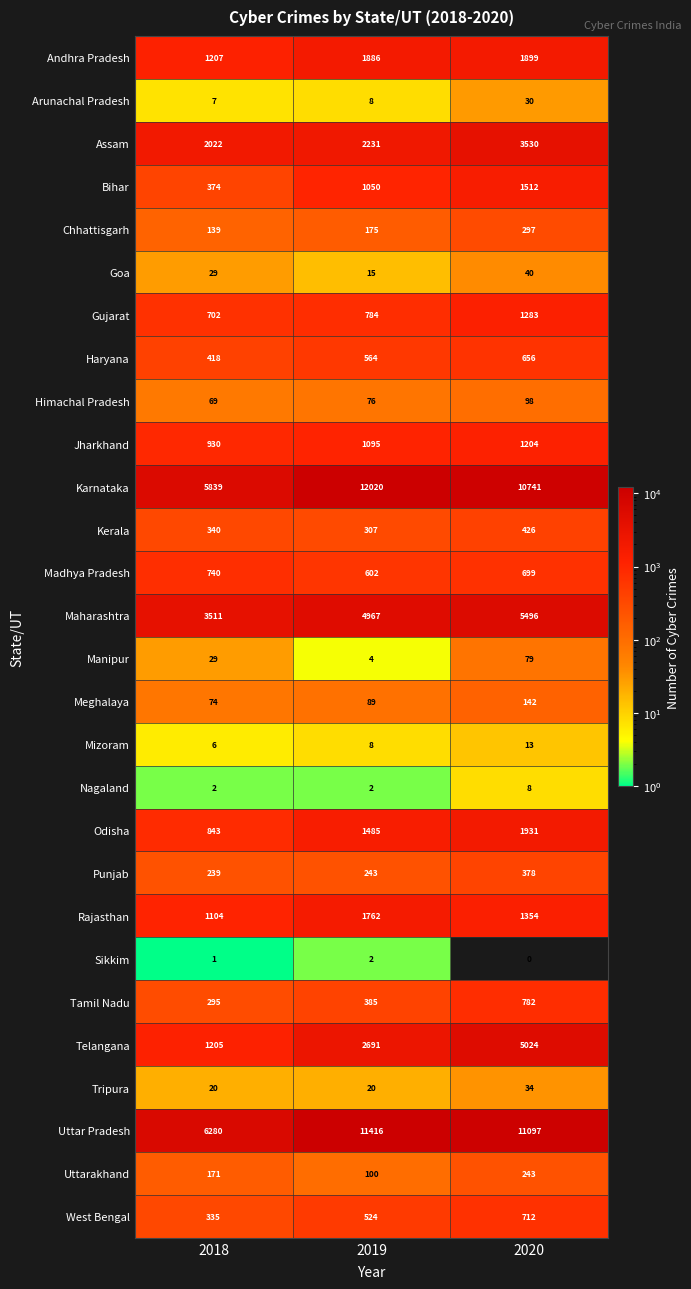

Rank the series by their maximum value, from lowest to highest.

Sikkim, Nagaland, Mizoram, Arunachal Pradesh, Tripura, Goa, Manipur, Himachal Pradesh, Meghalaya, Uttarakhand, Chhattisgarh, Punjab, Kerala, Haryana, West Bengal, Madhya Pradesh, Tamil Nadu, Jharkhand, Gujarat, Bihar, Rajasthan, Andhra Pradesh, Odisha, Assam, Telangana, Maharashtra, Uttar Pradesh, Karnataka